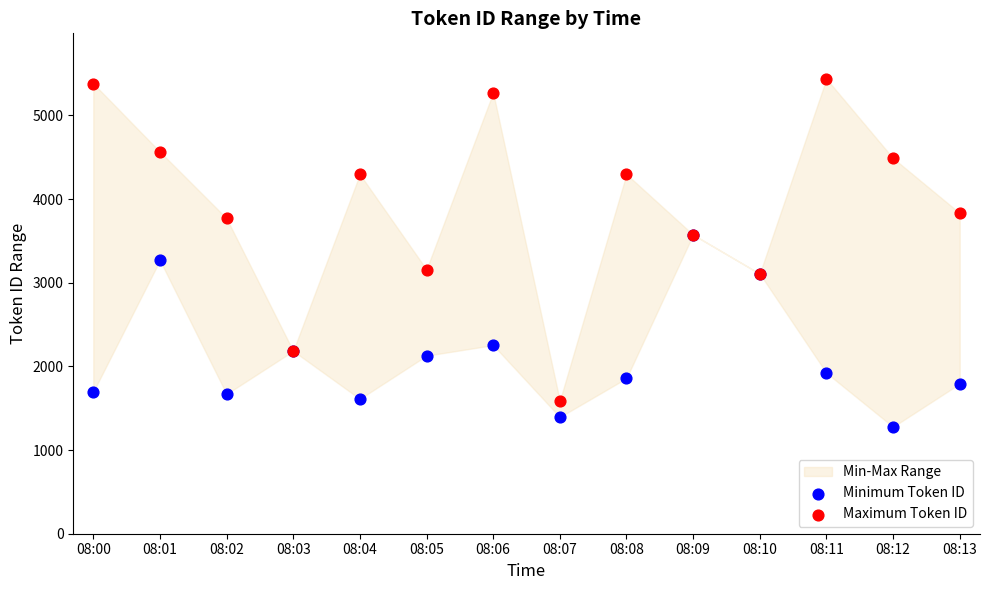

Which series has the largest Y range (max minus min)?

Maximum Token ID